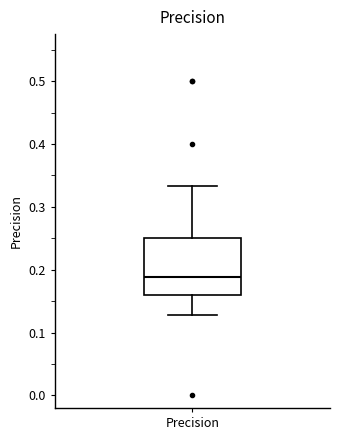

Transcribe this box plot: give where the median line is, the range the box spans, and where the two whiskers end, as read against the y-axis. The values are not printed on the chart, so give them approximately, as read against the axis.

median 0.19, box 0.16 to 0.25, whiskers 0.13 to 0.33